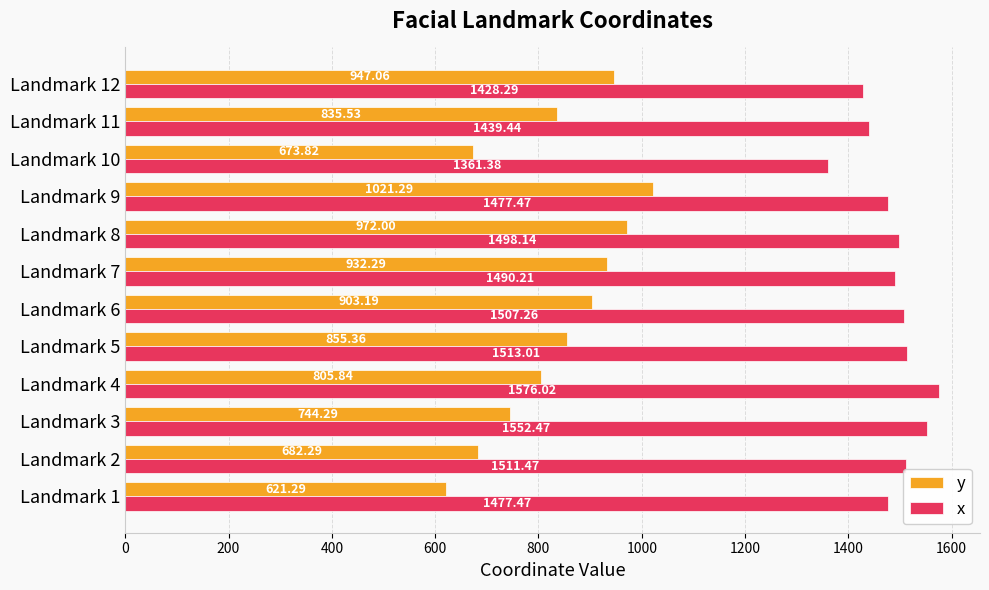

What is the spread (max minus min) of values at Landmark 7?

557.9